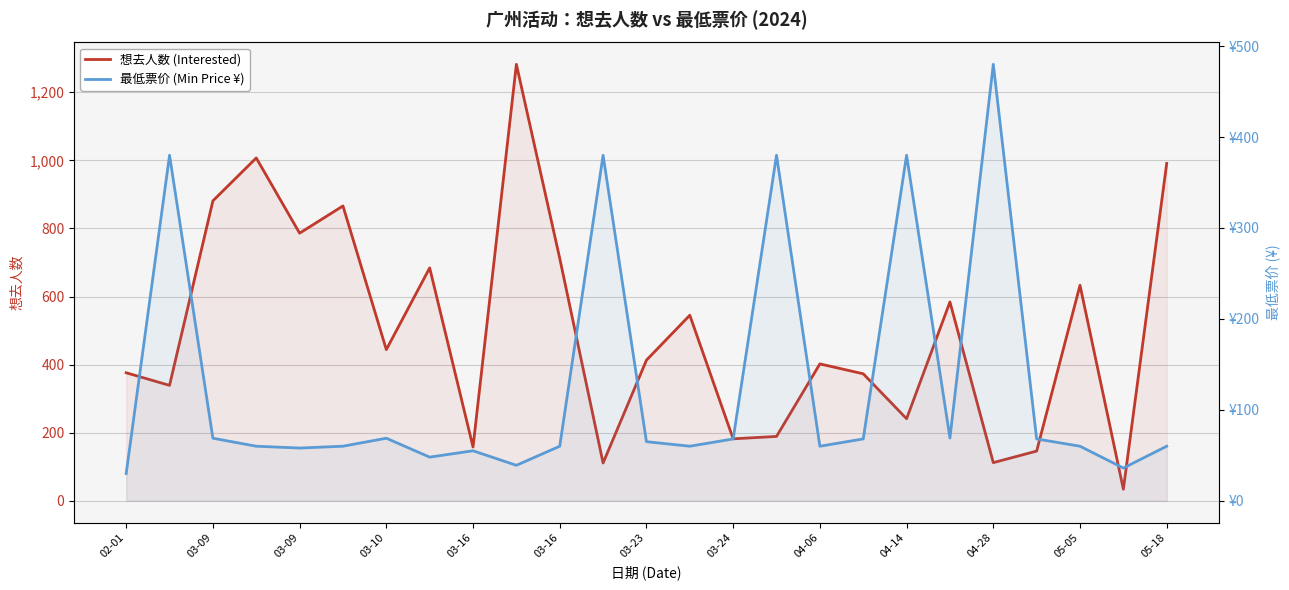

Rank the series by their maximum value, from lowest to highest.

最低票价 (Min Price ¥), 想去人数 (Interested)